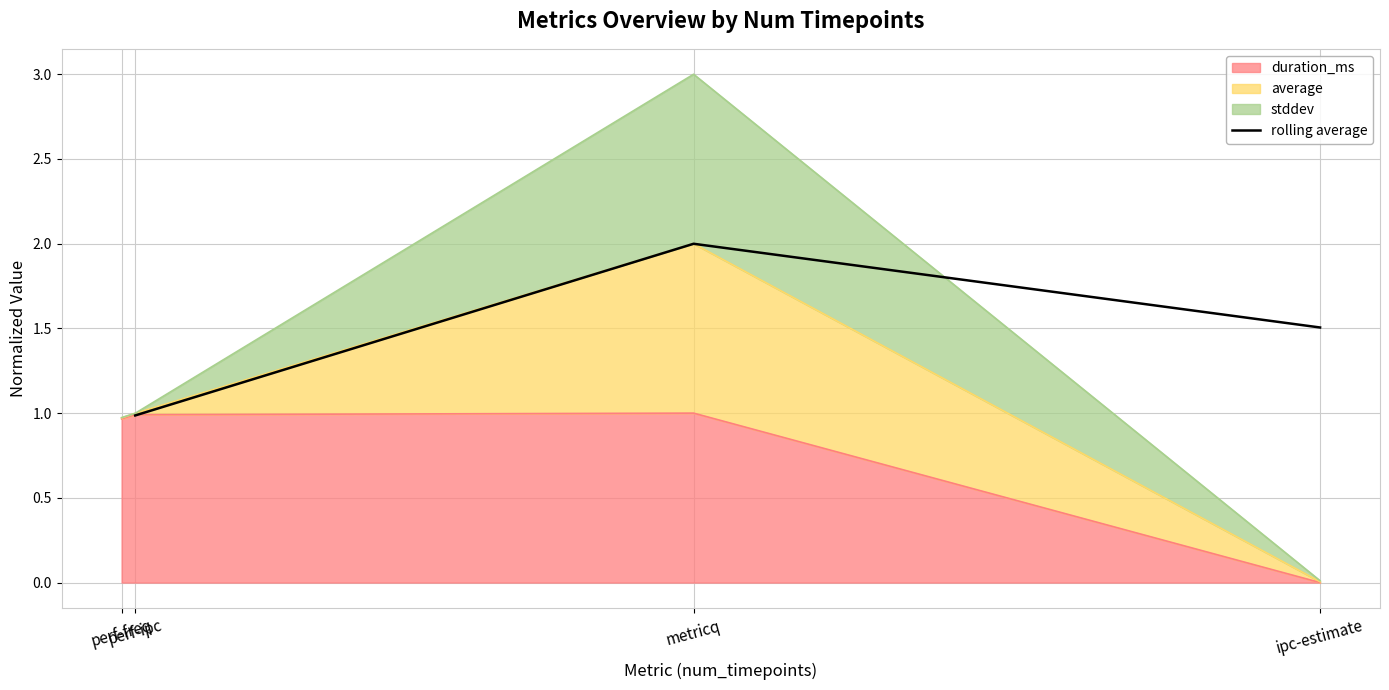

What is the sum of all values?

4.5